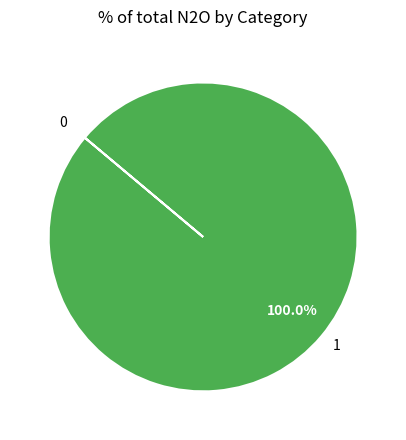

Which slice represents more than half of the pie?

1